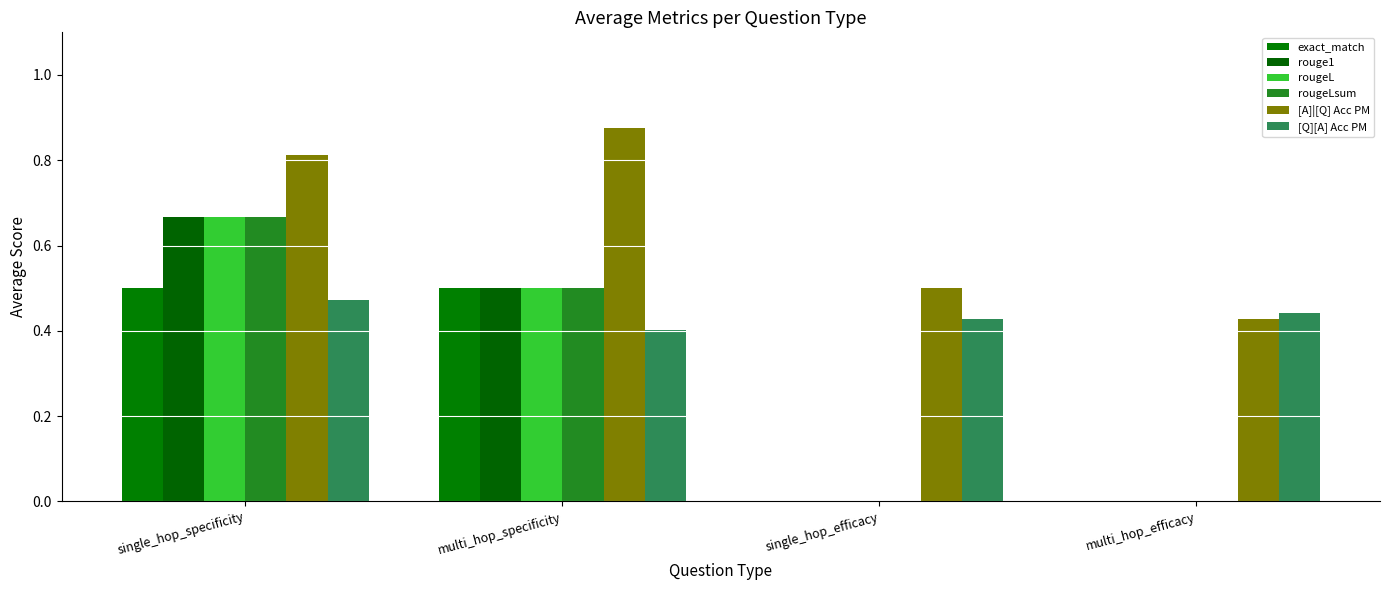

Which series has the largest total across all categories?

[A]|[Q] Acc PM